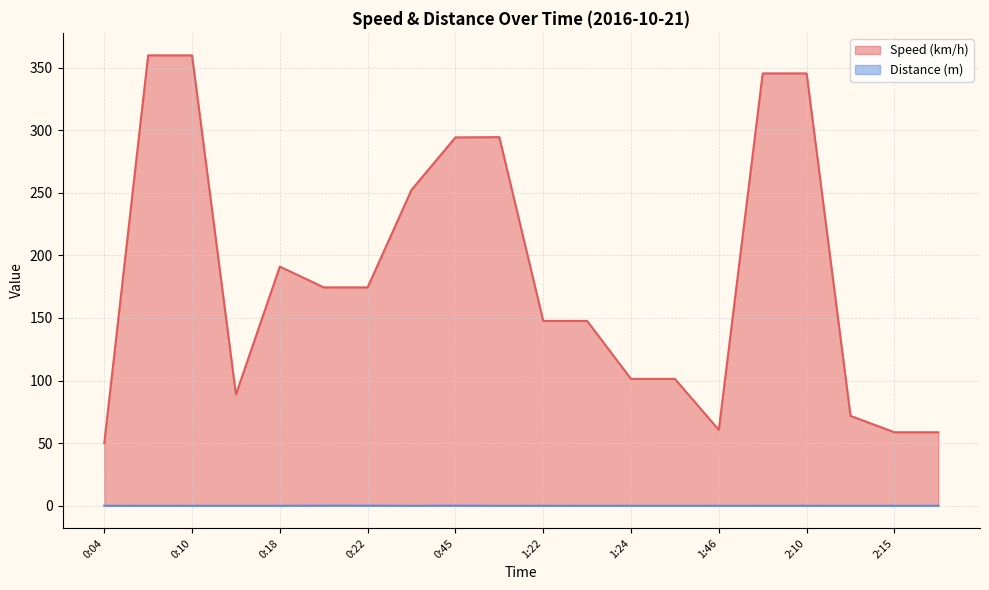

True or false: Distance (m) has a value of -0.1 at 1:24.

False